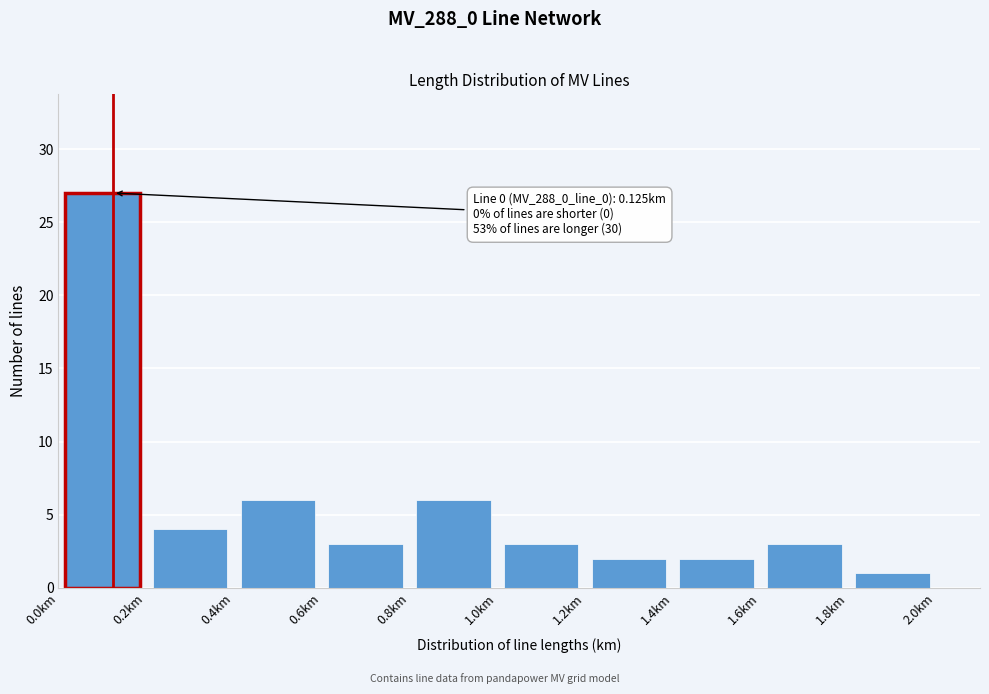

Which range on the x-axis has the tallest bar?

0.0 to 0.2